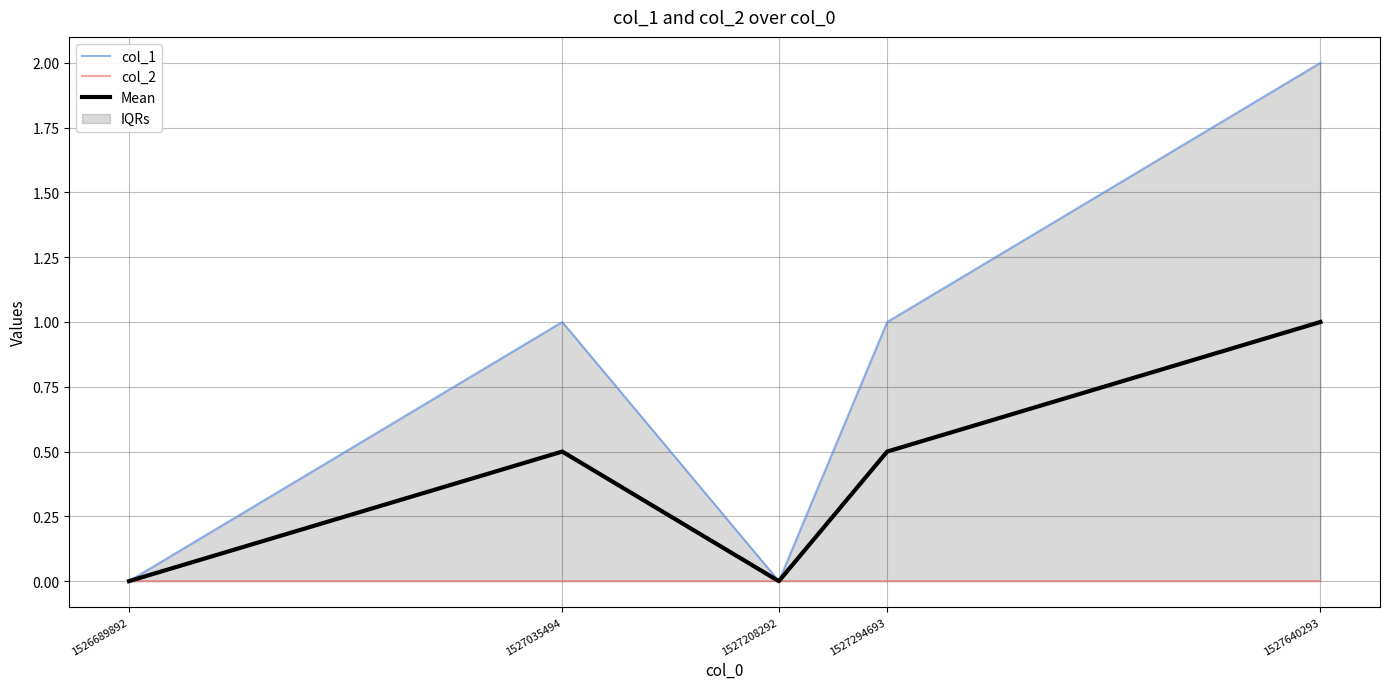

At how many categories does at least one series exceed 1?

1